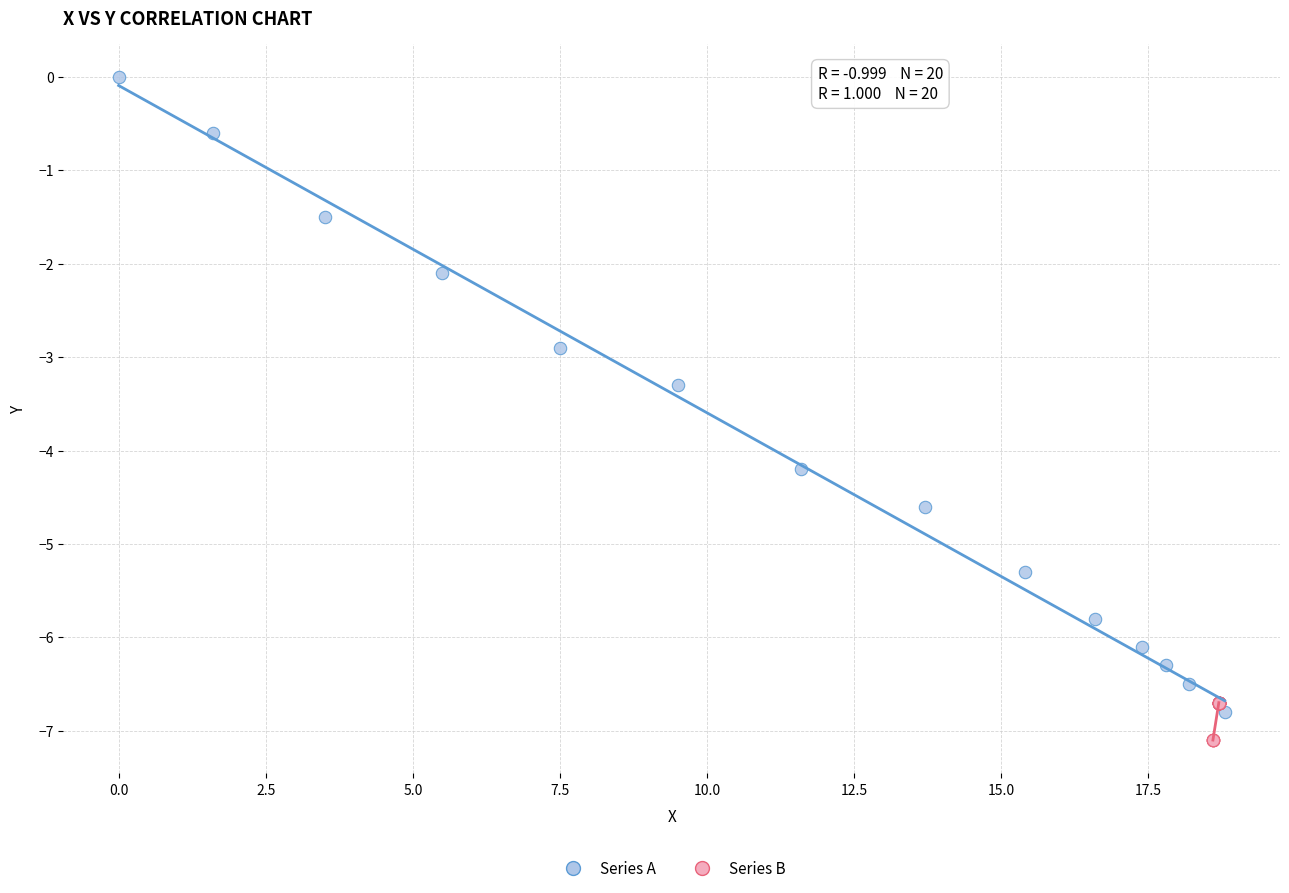

Which series has the widest spread of Y values?

Series A